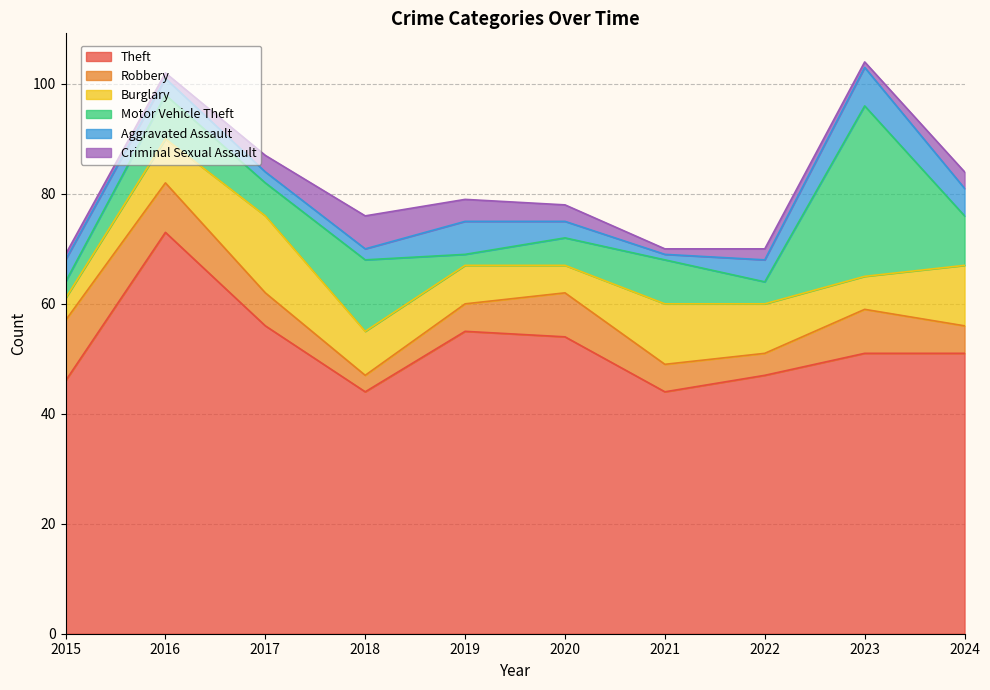

Reading right to left, transcribe all the data shown in this chart.

Theft: 51	51	47	44	54	55	44	56	73	46
Robbery: 5	8	4	5	8	5	3	6	9	11
Burglary: 11	6	9	11	5	7	8	14	8	4
Motor Vehicle Theft: 9	31	4	8	5	2	13	6	8	3
Aggravated Assault: 5	7	4	1	3	6	2	2	3	4
Criminal Sexual Assault: 3	1	2	1	3	4	6	3	1	1